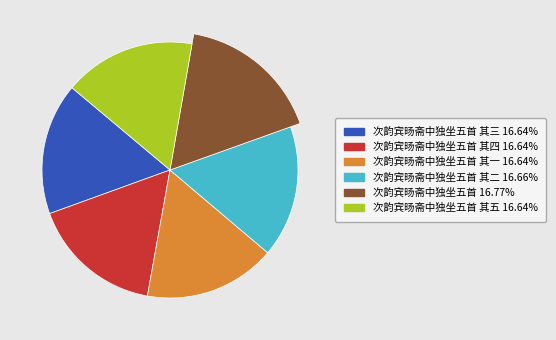

What percentage is the 次韵宾旸斋中独坐五首 其四 slice, to the nearest percent?

17%